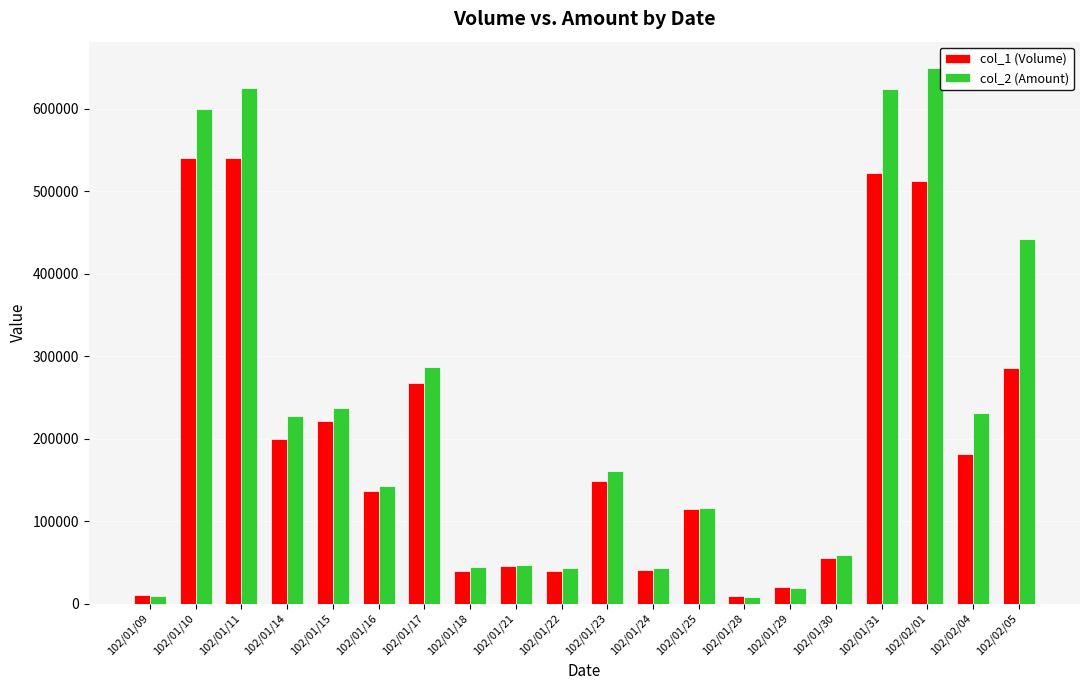

At which label is col_1 (Volume) closest to 275000?

102/01/17